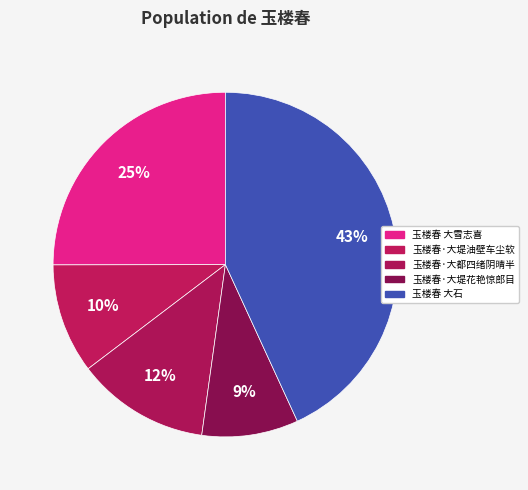

How many slices are in this pie chart?

5